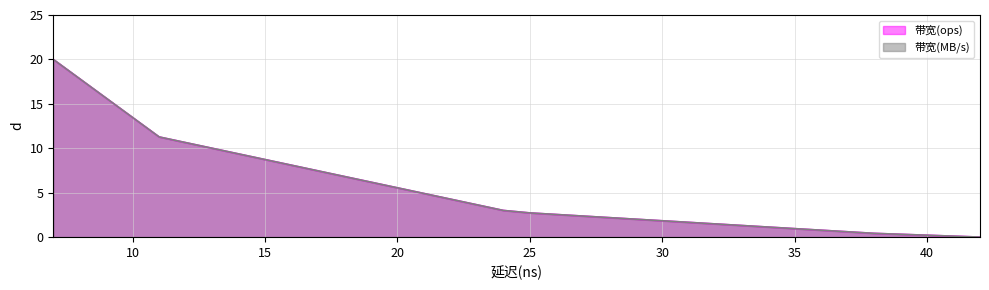

True or false: 带宽(MB/s) line has more than 1 points higher than both neighbors.

False